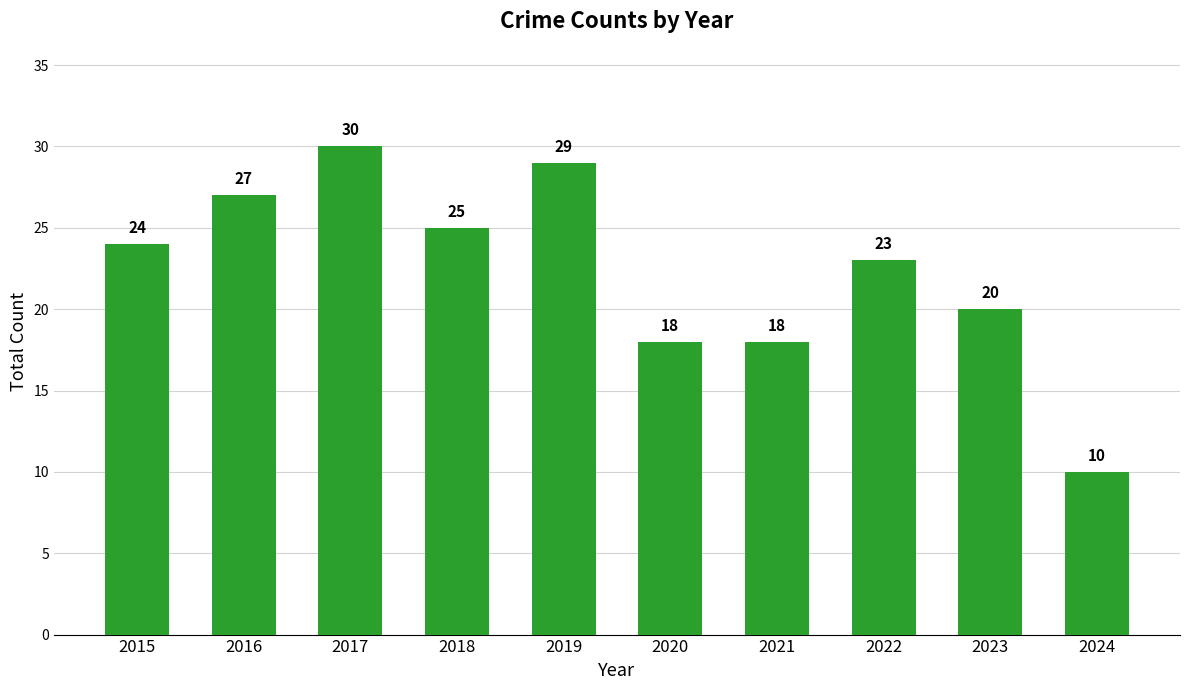

Reading left to right, what are all the values shown in this chart?

24	27	30	25	29	18	18	23	20	10